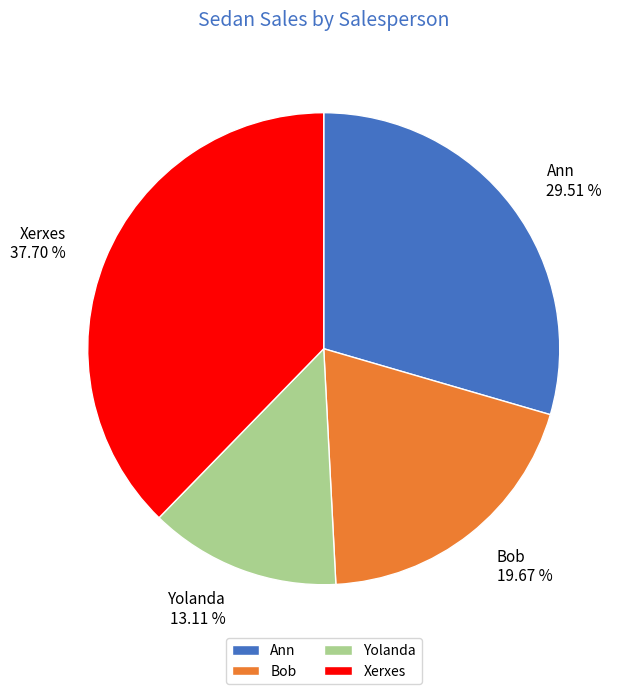

Is it true that Xerxes is 25% of the pie?

False